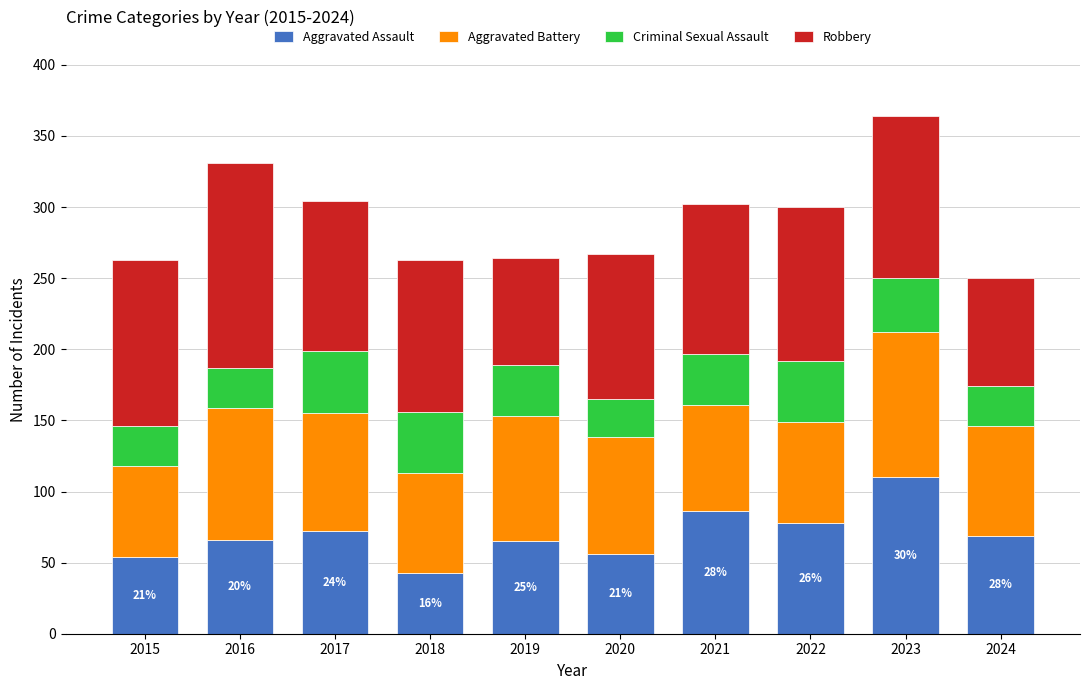

At which label does Aggravated Assault reach its minimum?

2018